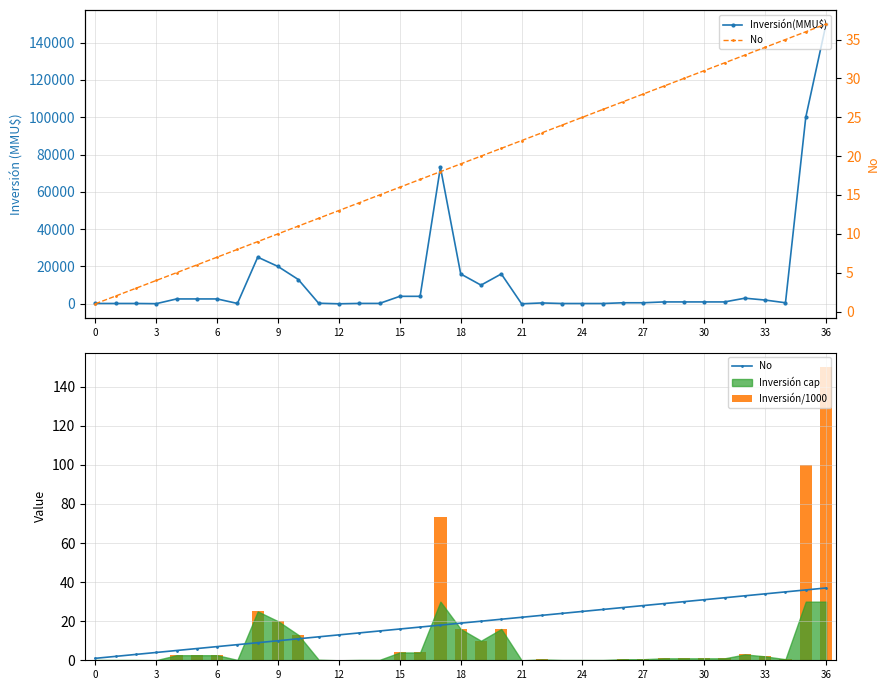

What is the label of the 7th bar from the right?

30